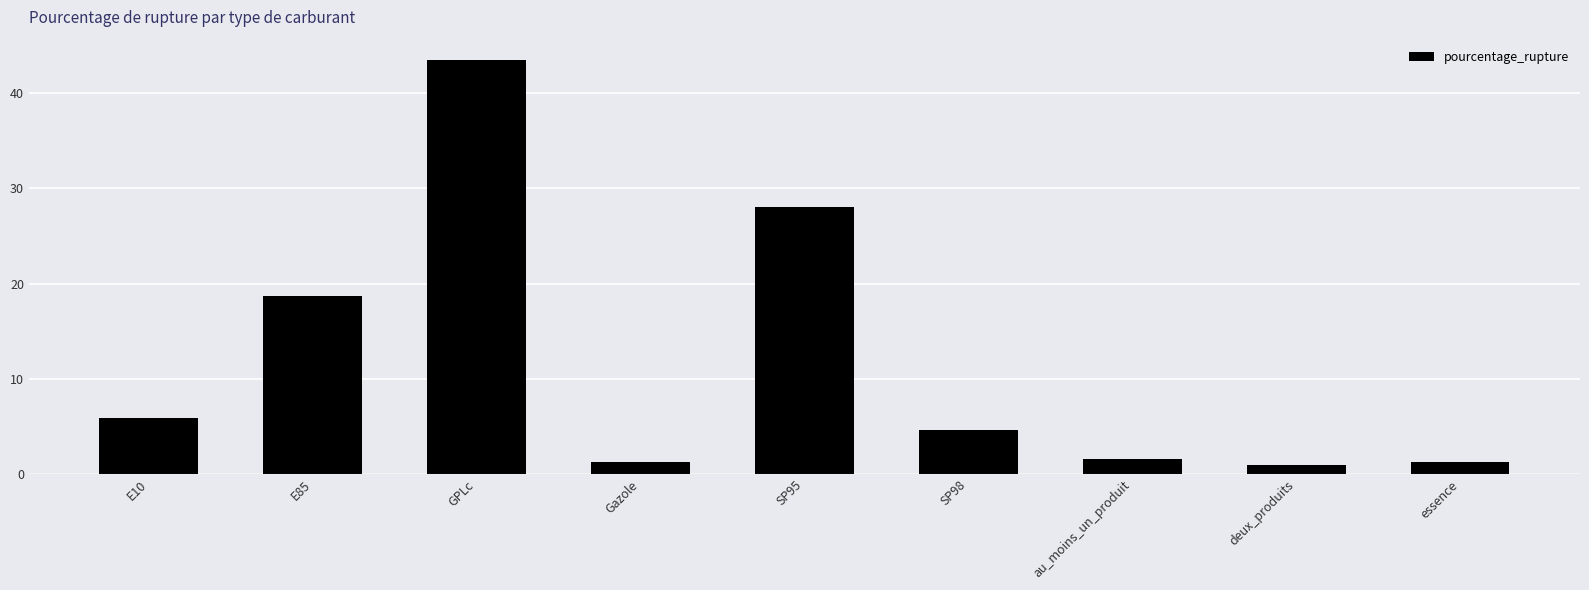

Which label corresponds to the largest value in the chart?

GPLc